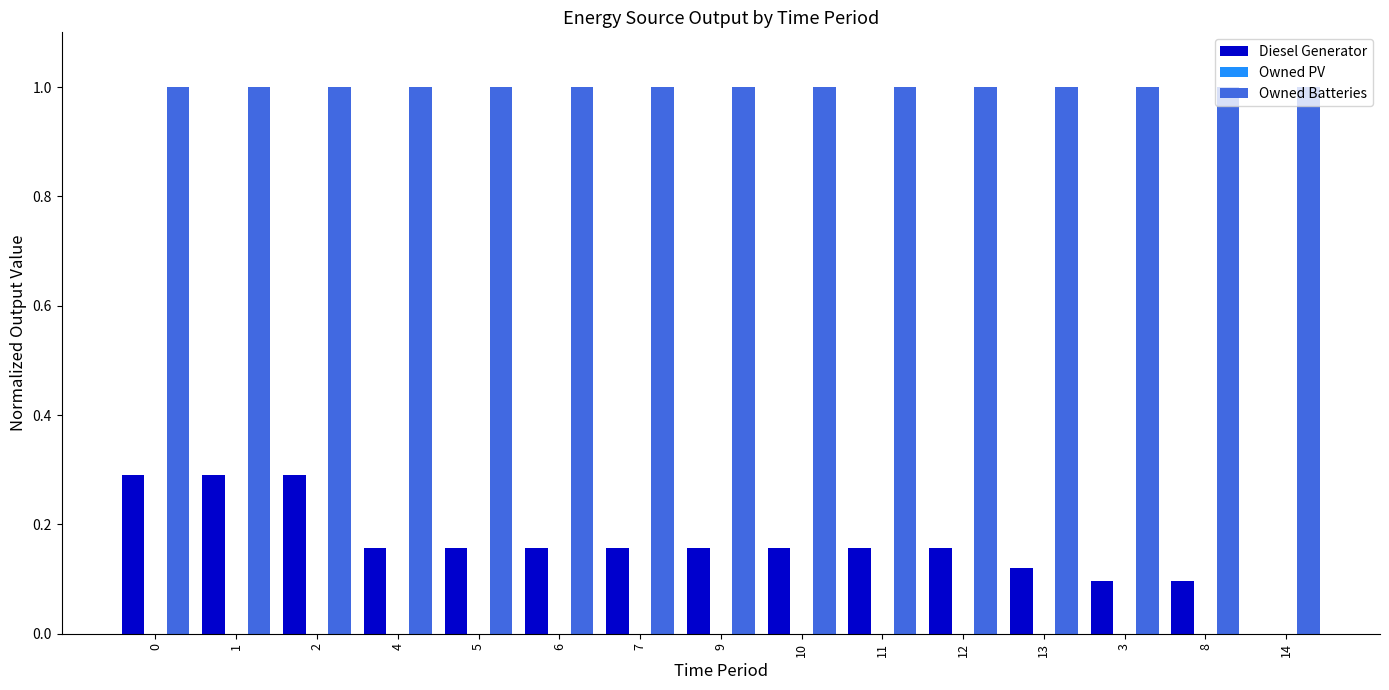

The Owned Batteries series shows 1.0 at 10. True or false?

True